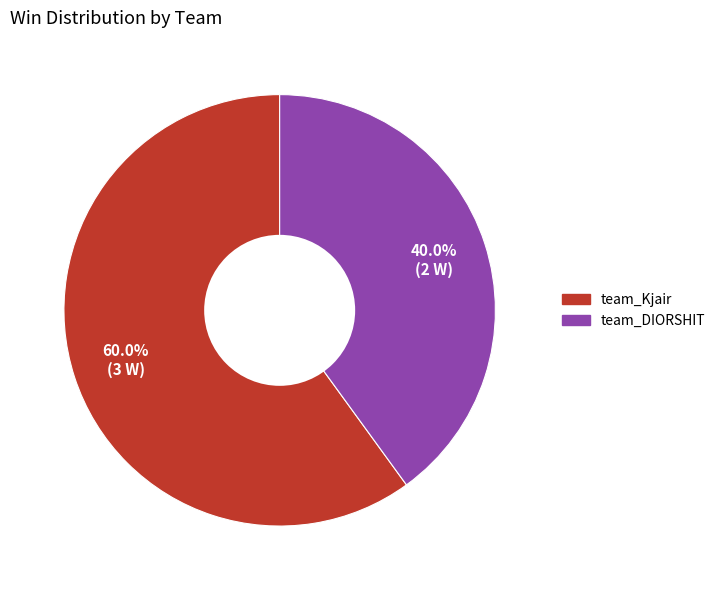

True or false: team_DIORSHIT accounts for 47% of the total.

False